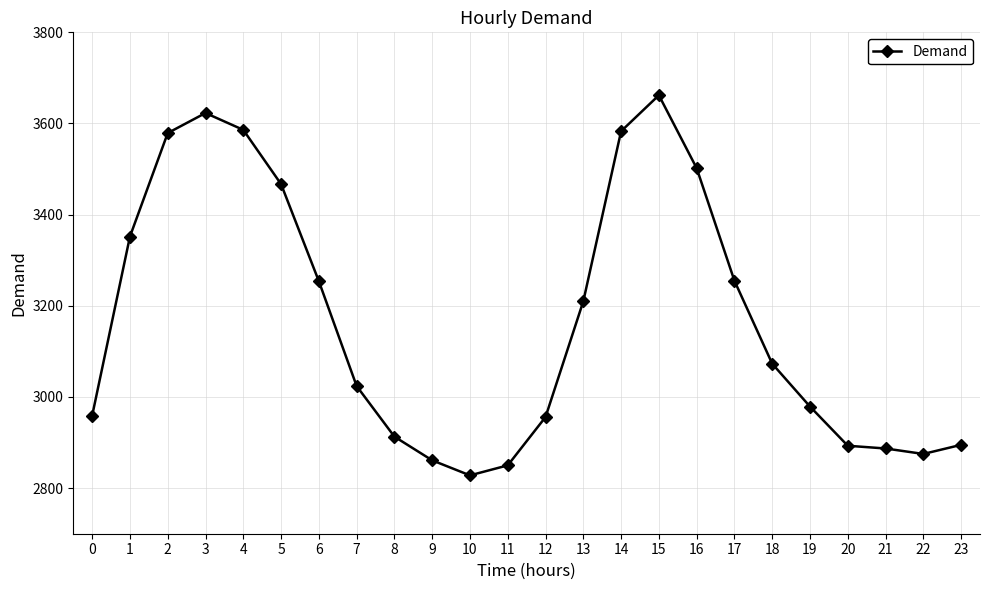

The value at 13 is 1000. True or false?

False